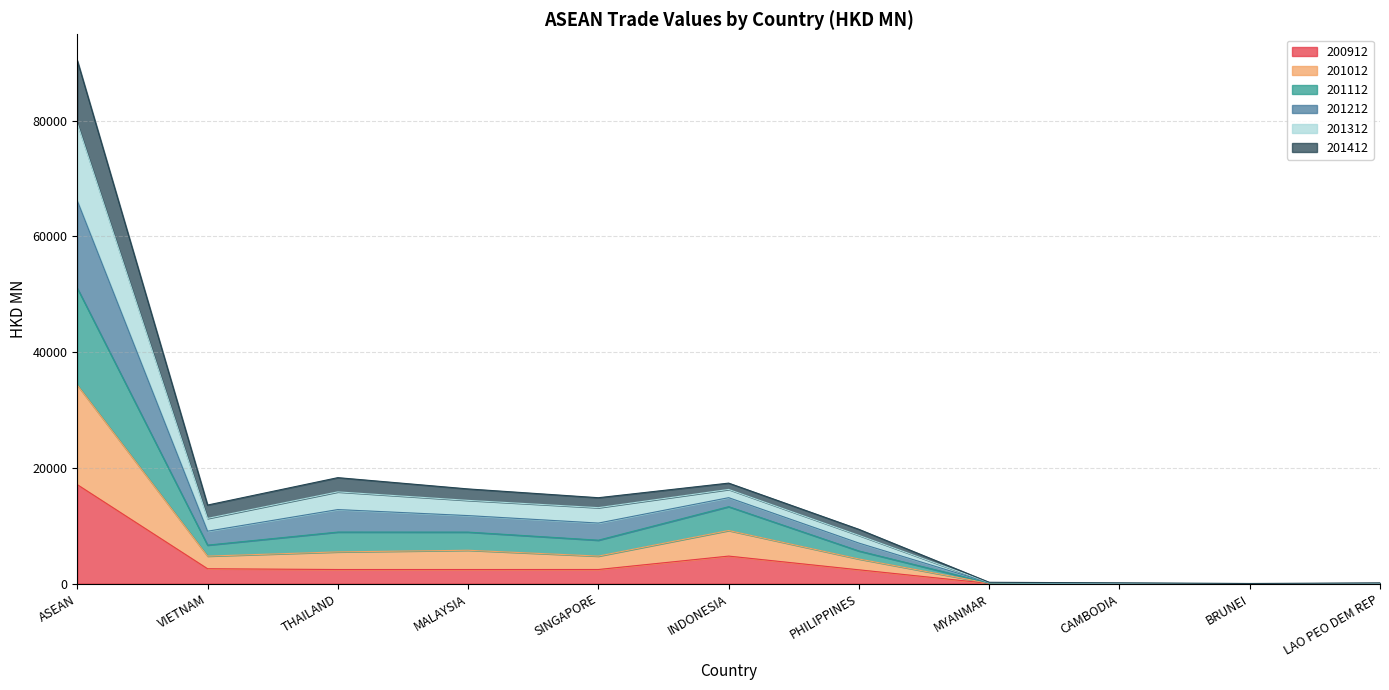

At which category is the sum across all series the highest?

ASEAN